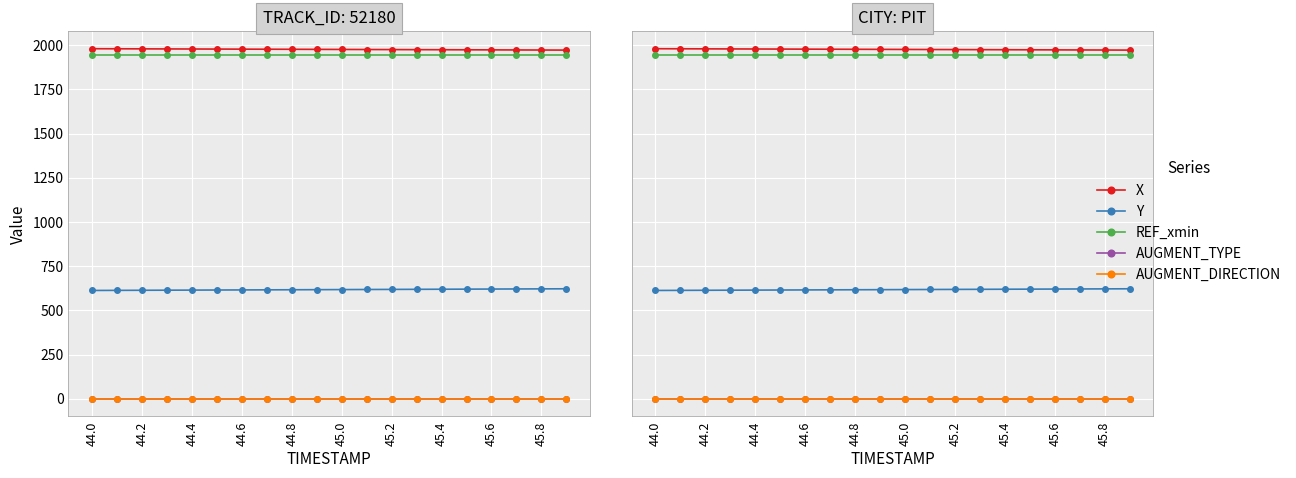

True or false: AUGMENT_TYPE and AUGMENT_DIRECTION cross at least once.

False